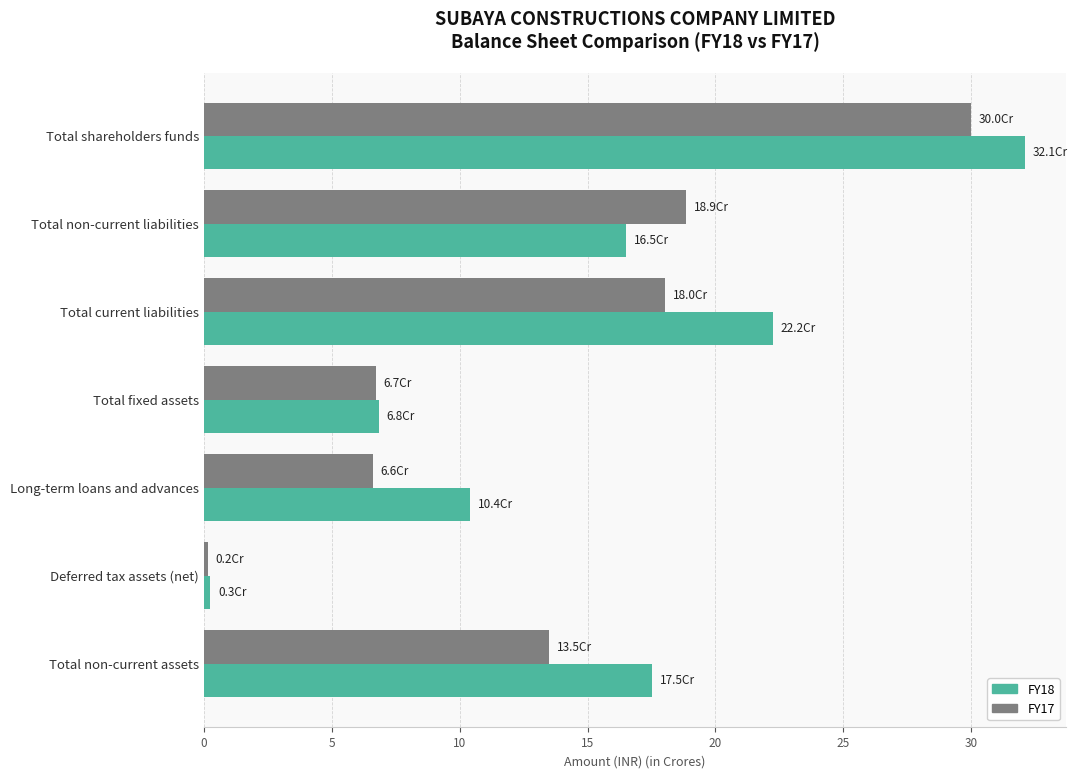

Which series has the largest total across all categories?

FY18